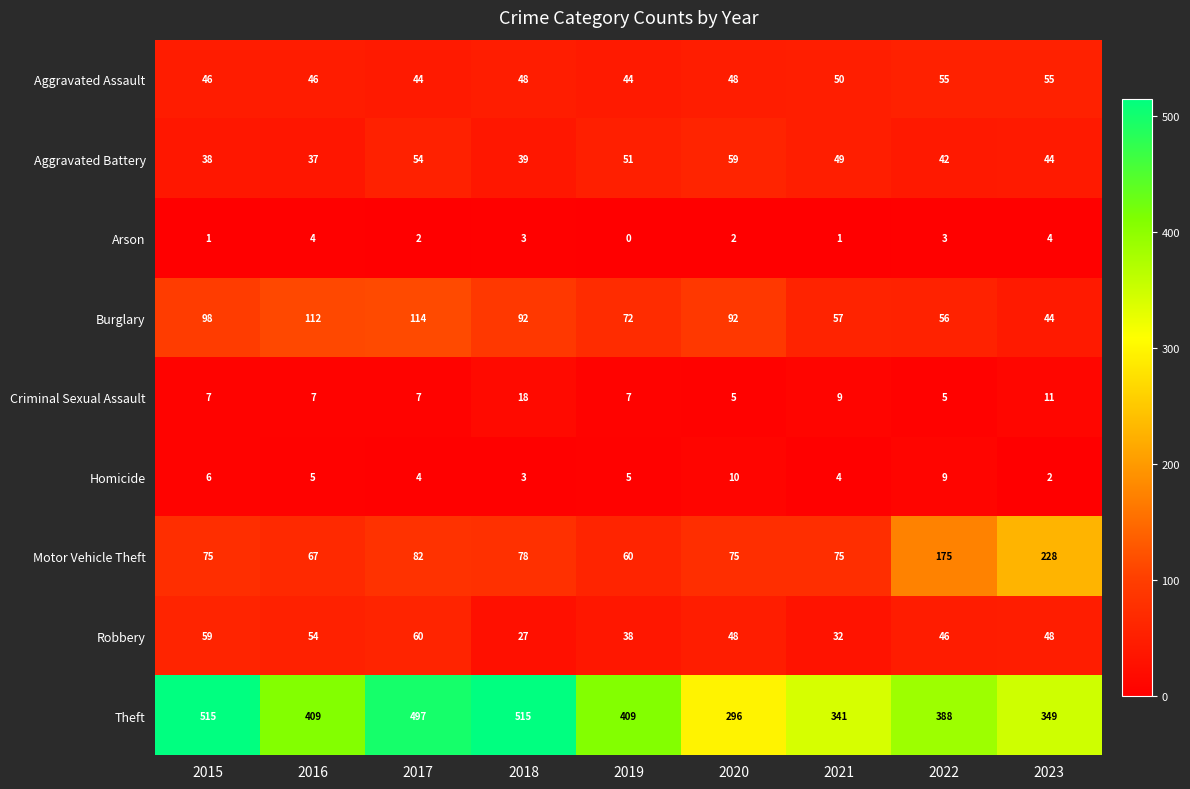

Is the value of Motor Vehicle Theft at 2020 greater than the value of Aggravated Assault at 2023?

Yes